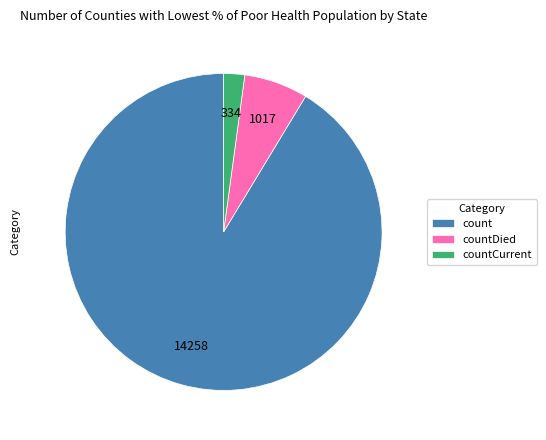

Between count and countDied, which is larger?

count